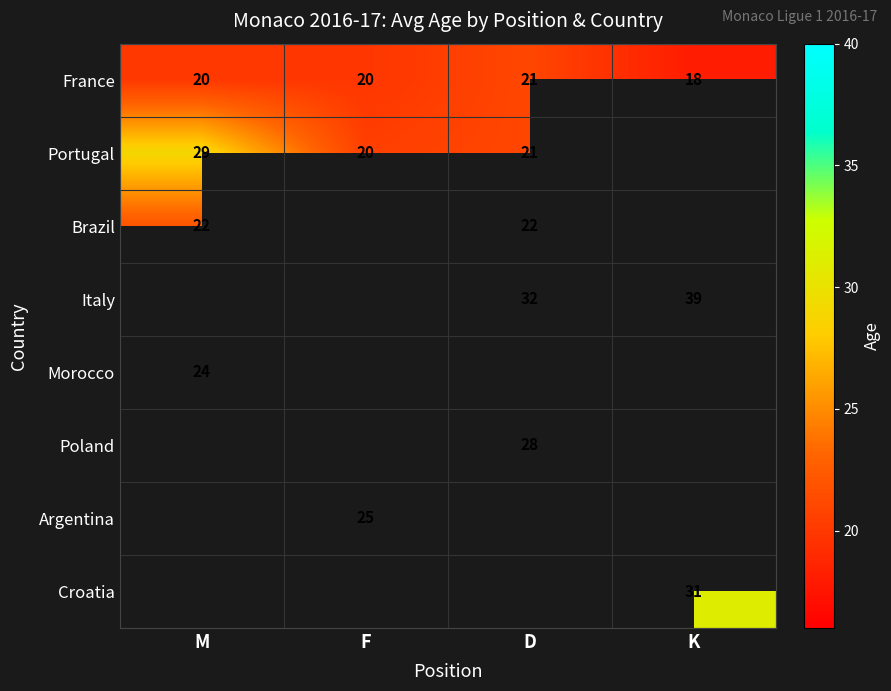

What is the approximate value of France at K?

18